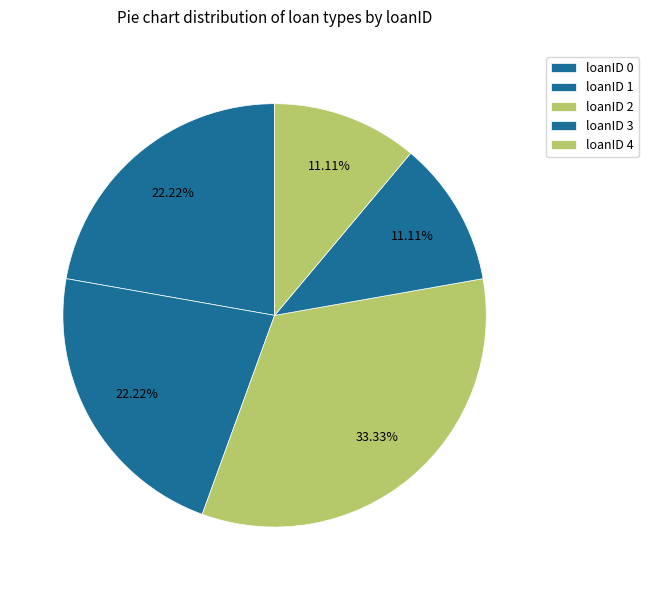

Does any single category account for the majority?

No